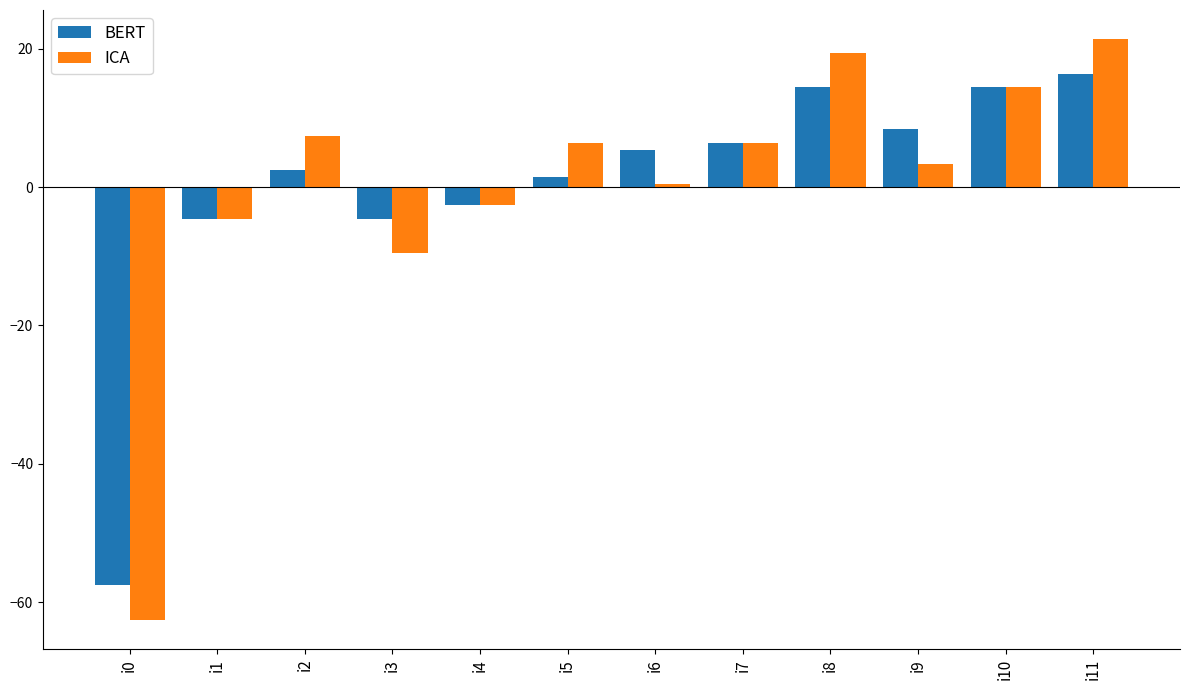

Which category has the lowest value in the BERT series?

i0